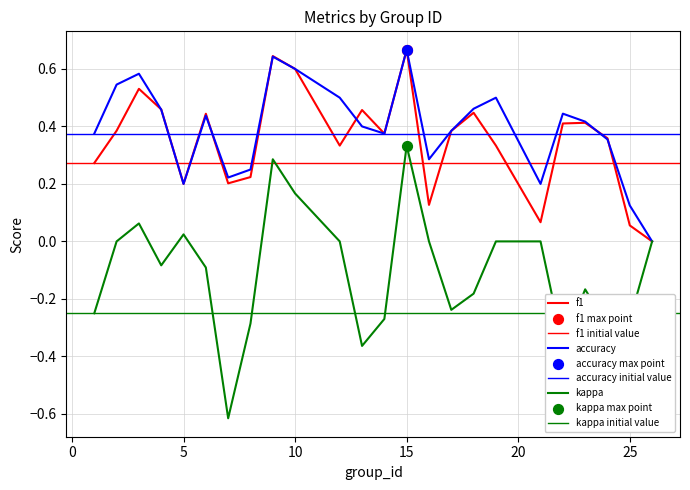

What are all the series names shown in the legend?

f1, accuracy, kappa